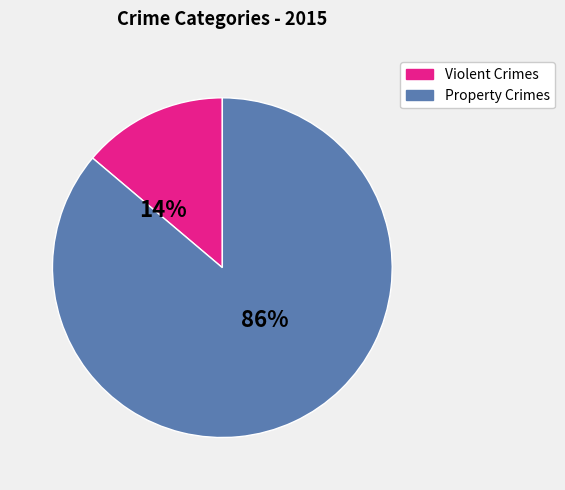

Count the number of slices in the pie.

2